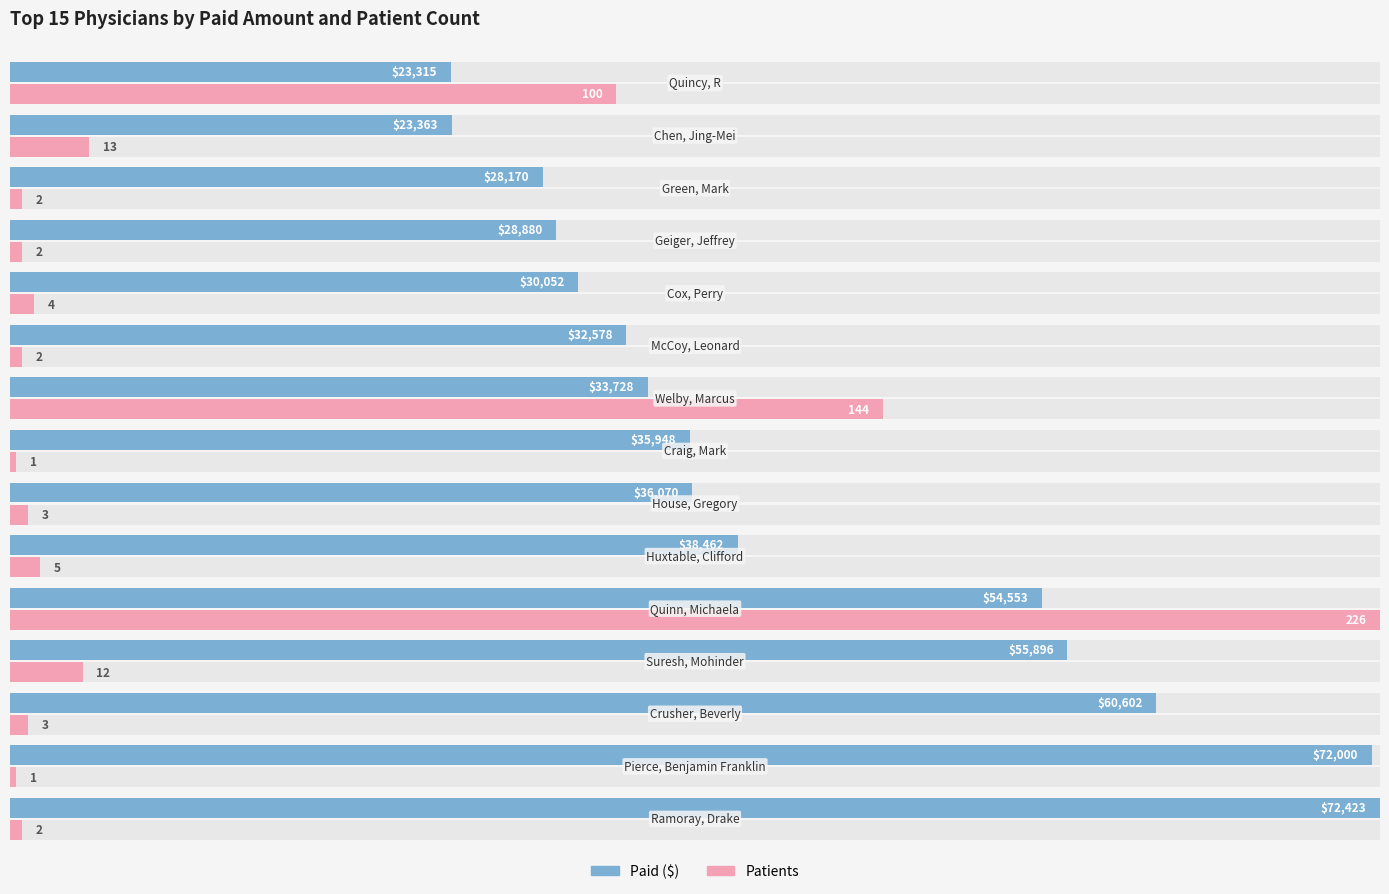

The value of Paid at 14 is 0.1. True or false?

False